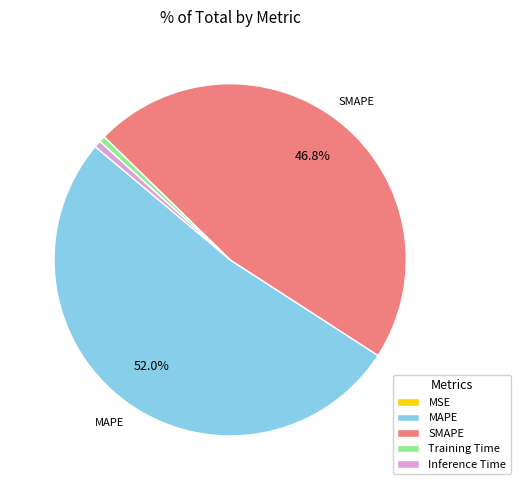

To the nearest percent, what is the average slice percentage?

20%